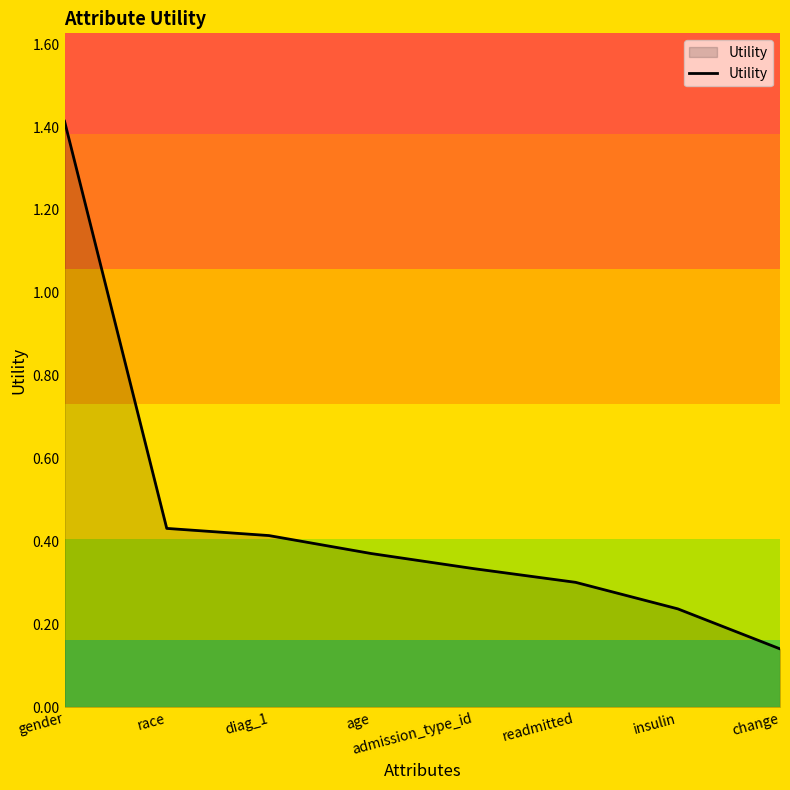

What position from the right is readmitted?

3